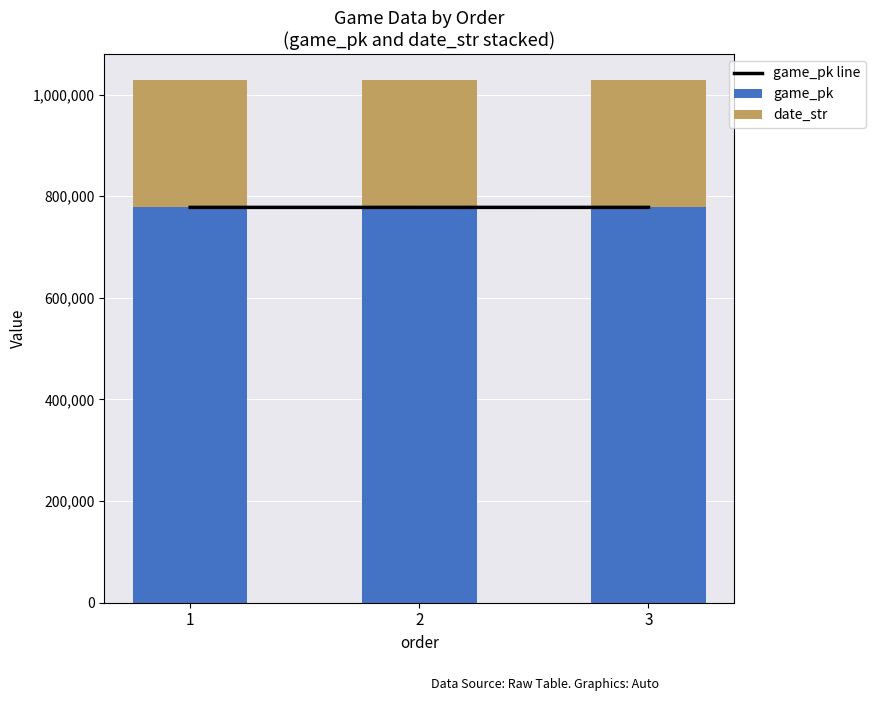

List the labels in order of game_pk value, largest first.

3, 2, 1